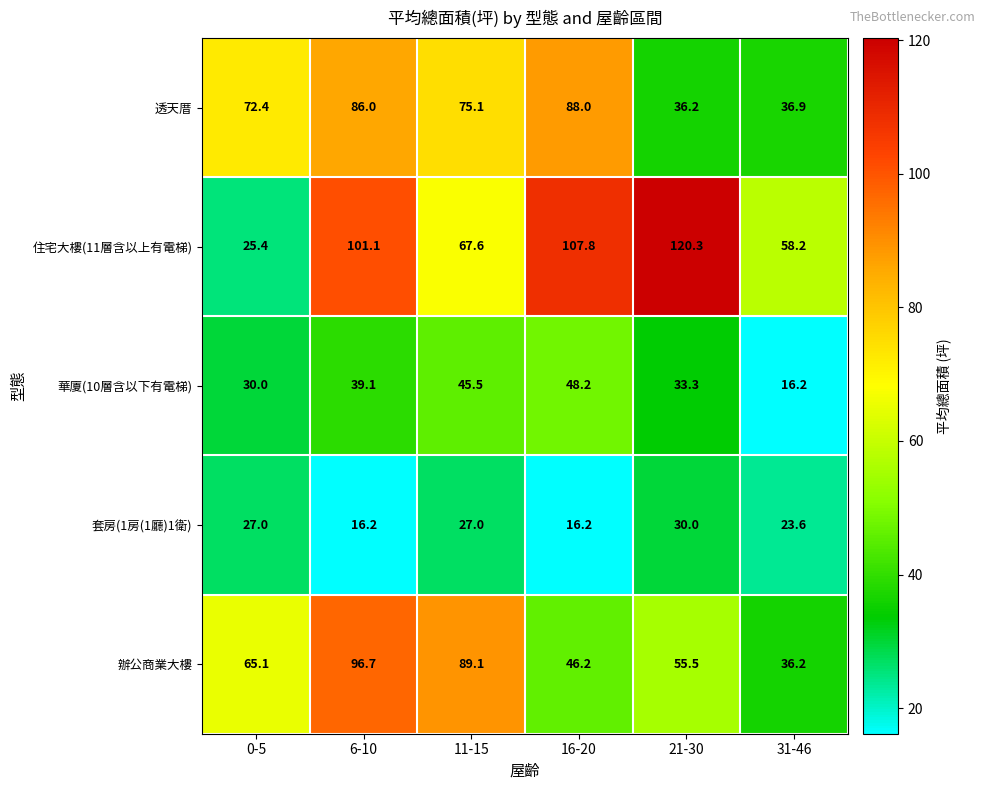

True or false: 辦公商業大樓 has a value of 36.2 at 31-46.

True